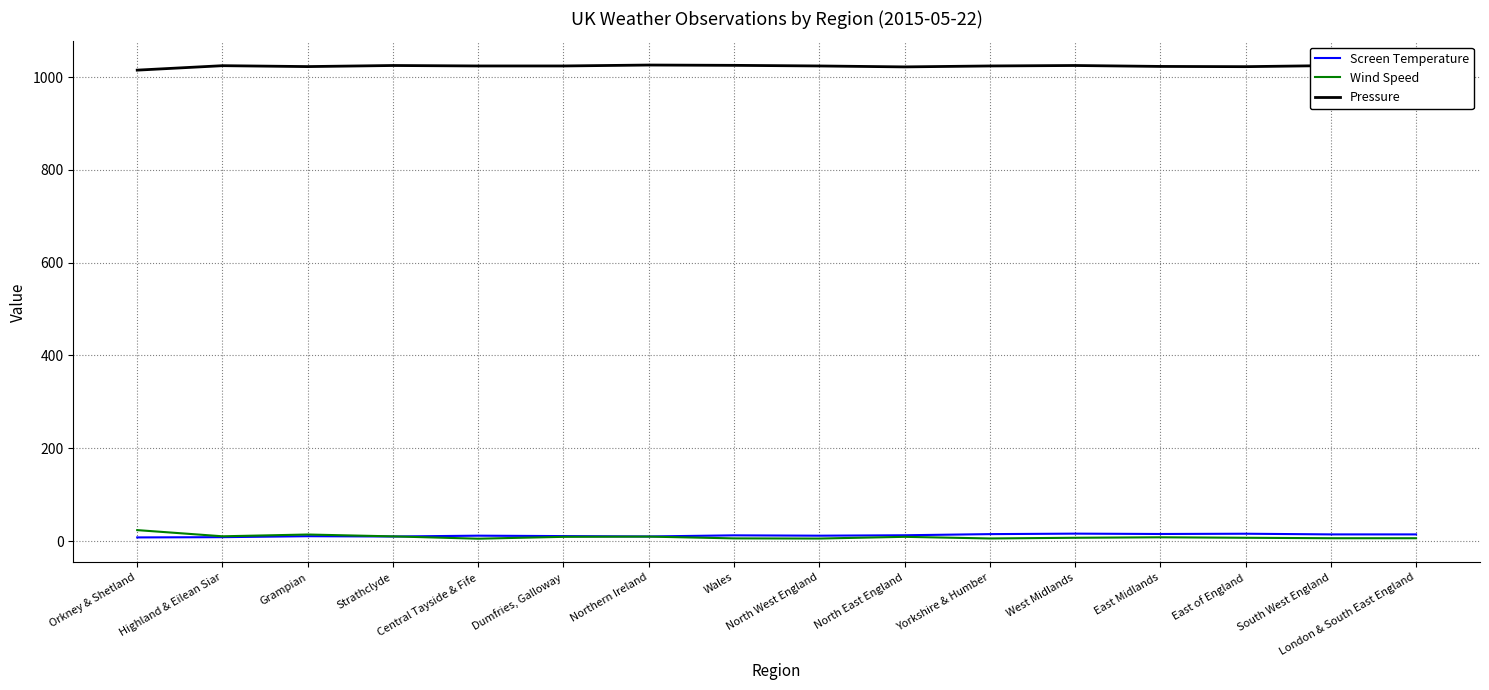

The Pressure series shows 1648.8 at South West England. True or false?

False